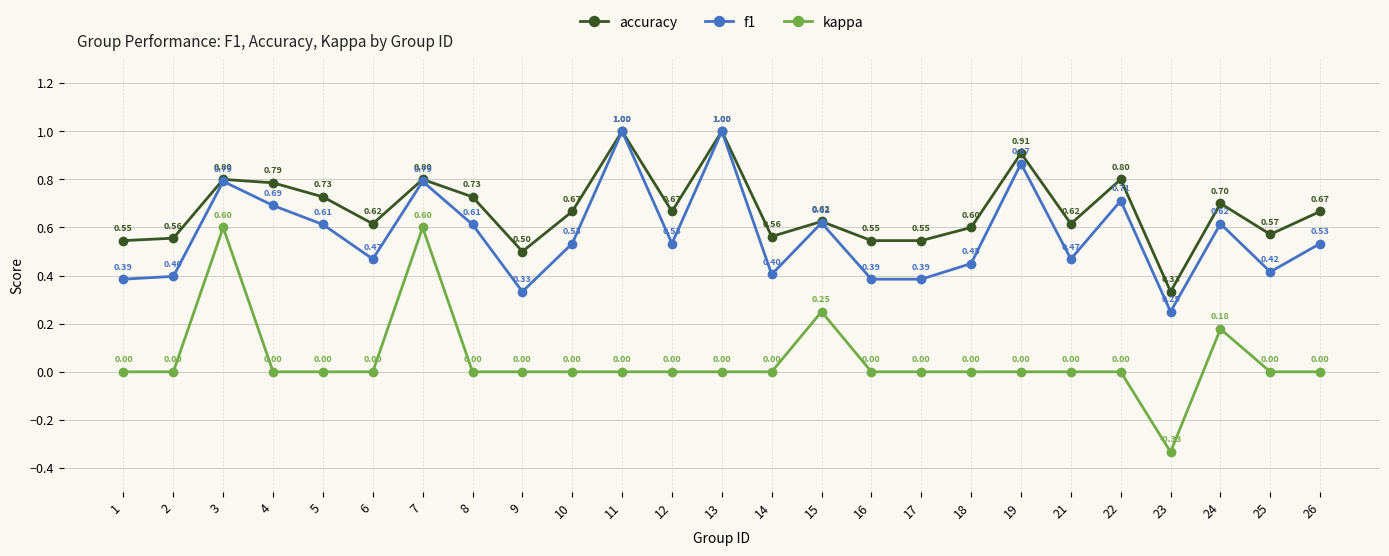

Where is the first local maximum for kappa?

3